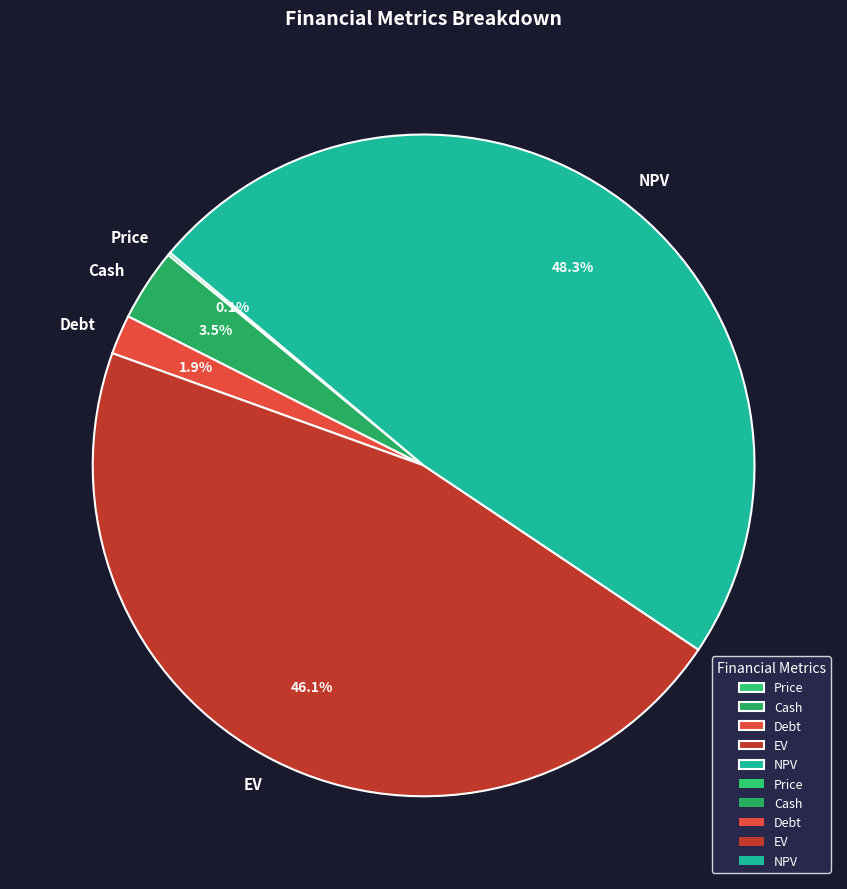

Which category has the biggest portion of the pie?

NPV